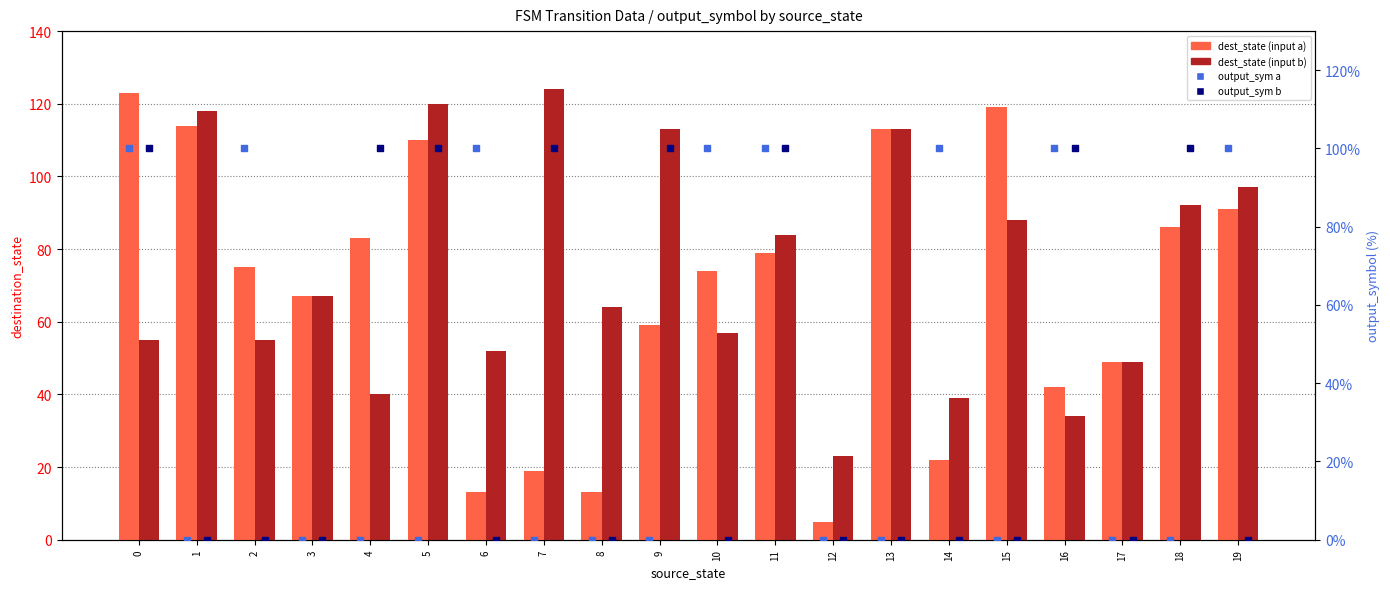

What is the total value across all series at 9?

272